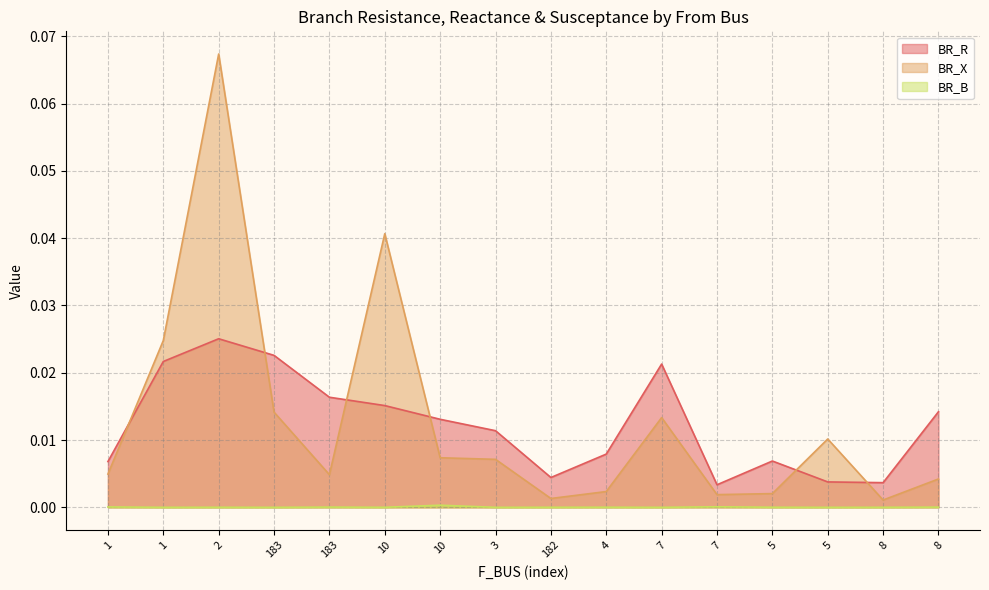

In BR_B, how many points are higher than both neighbors (excluding endpoints)?

5